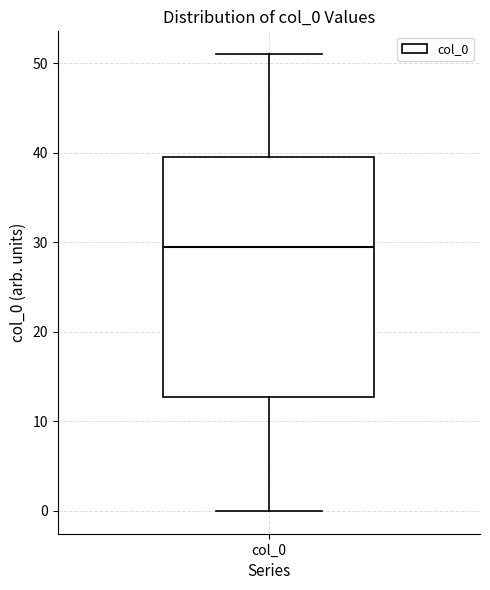

Transcribe this box plot: give where the median line is, the range the box spans, and where the two whiskers end, as read against the y-axis. The values are not printed on the chart, so give them approximately, as read against the axis.

median 30, box 13 to 40, whiskers 0 to 51